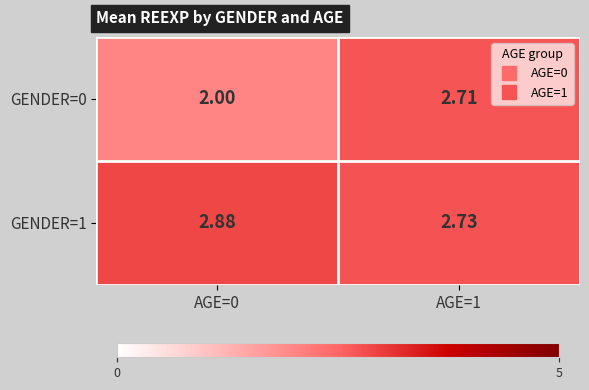

Is the value of GENDER=1 at AGE=1 greater than the value of GENDER=0 at AGE=1?

Yes